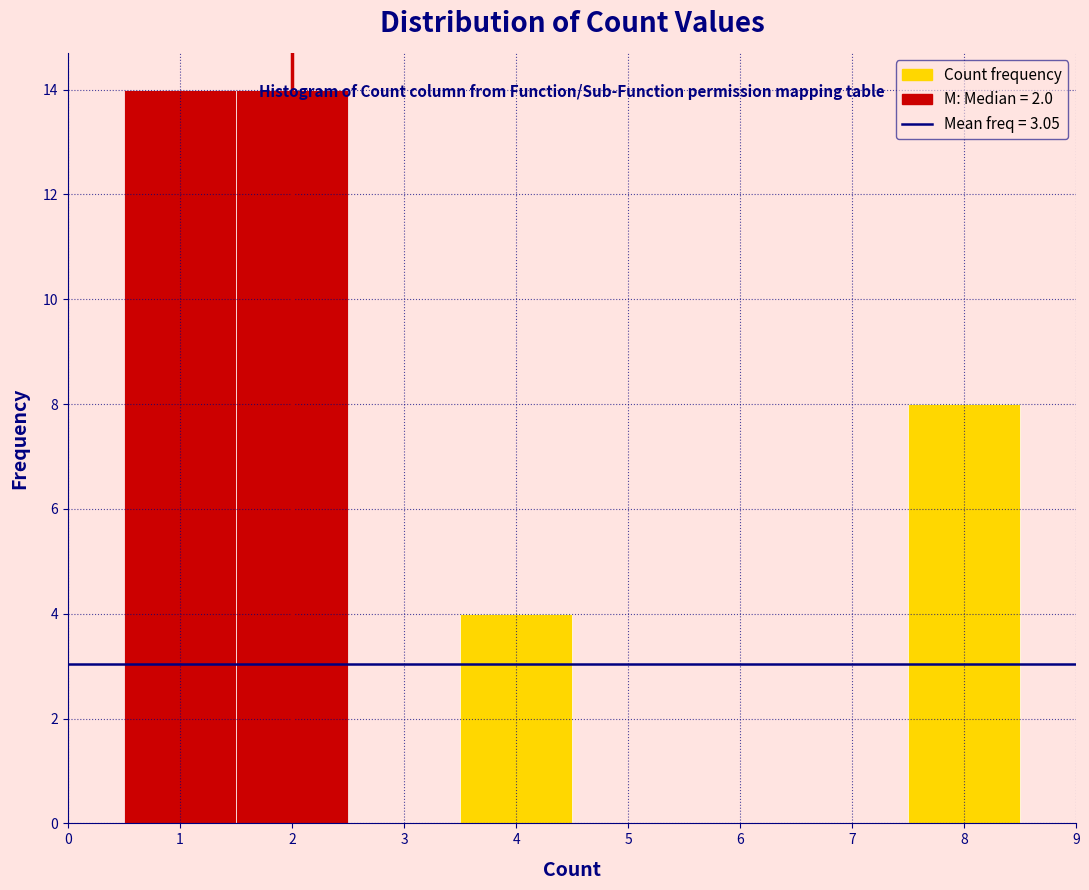

Reading left to right, transcribe this chart: for each bar, give the range it covers on the x-axis and its height. The values are not printed on the chart, so give them approximately, as read against the axis.

0.5 to 1.5: 14
1.5 to 2.5: 14
2.5 to 3.5: 0
3.5 to 4.5: 4
4.5 to 5.5: 0
5.5 to 6.5: 0
6.5 to 7.5: 0
7.5 to 8.5: 8